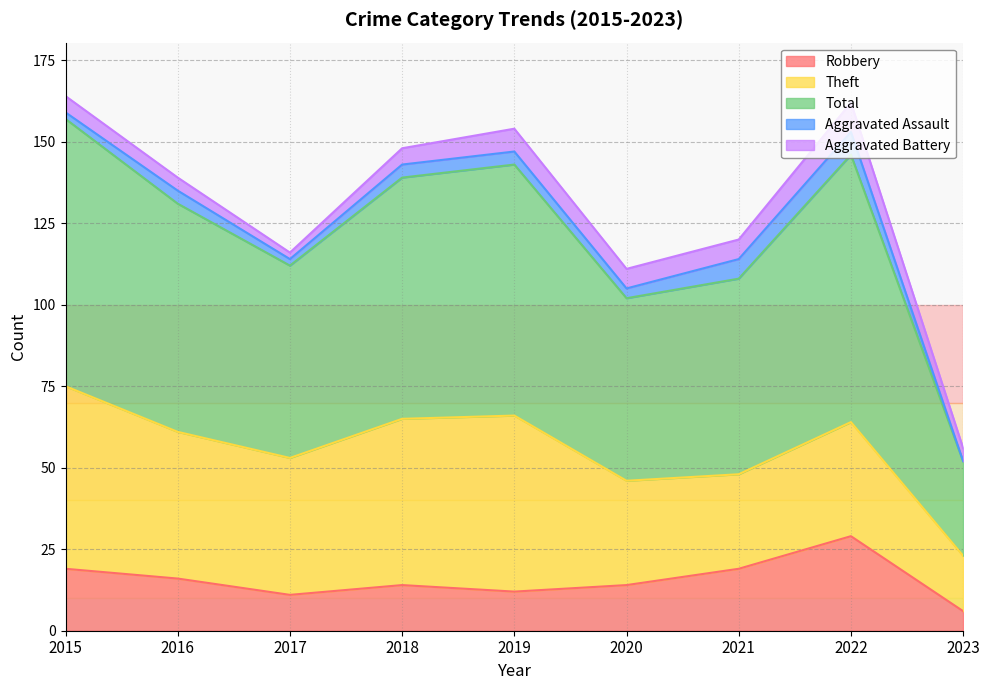

What are all the series names shown in the legend?

Robbery, Theft, Total, Aggravated Assault, Aggravated Battery